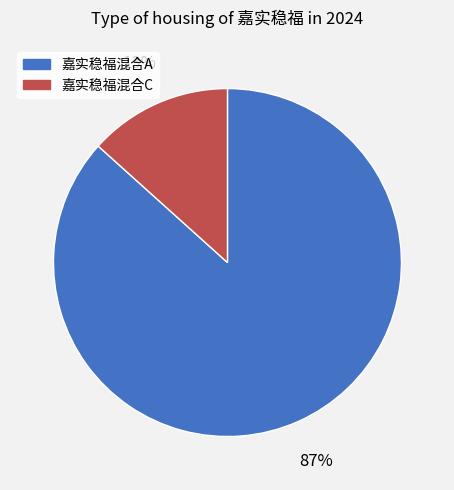

Do 嘉实稳福混合A and 嘉实稳福混合C together represent more than half of the pie?

Yes